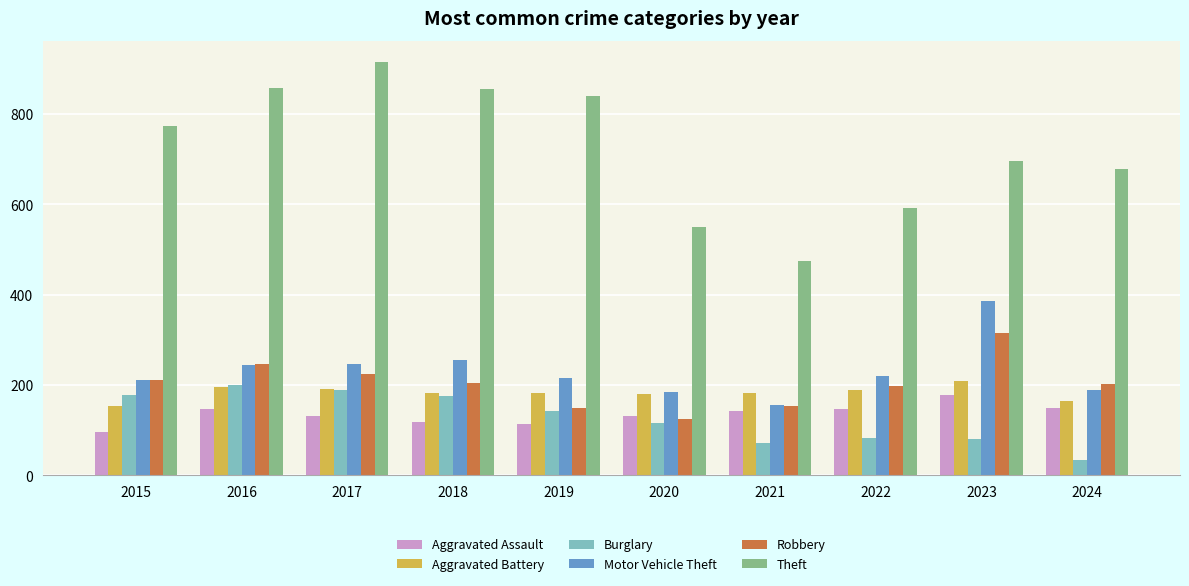

Does the chart contain stacked bars?

No